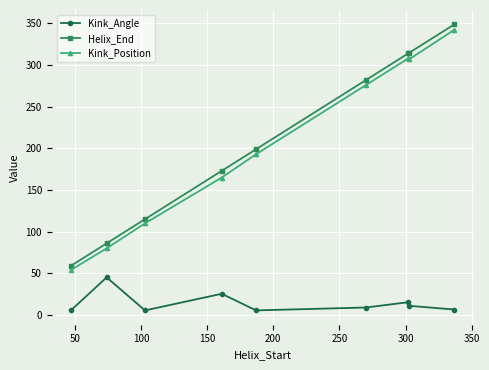

True or false: Kink_Angle and Kink_Position cross at least once.

False